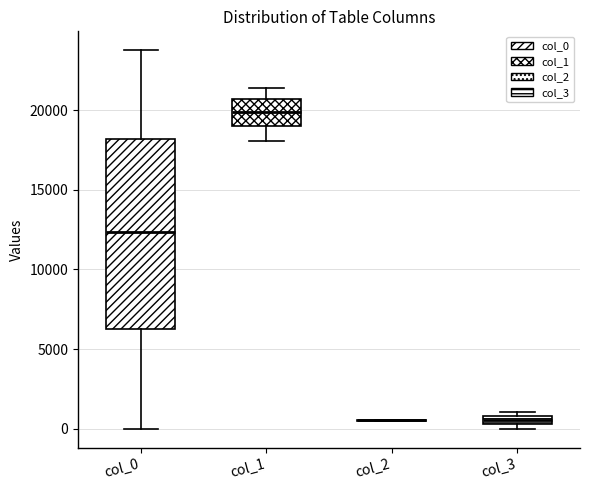

Comparing the boxes themselves (not the whiskers), which one is the tallest?

col_0